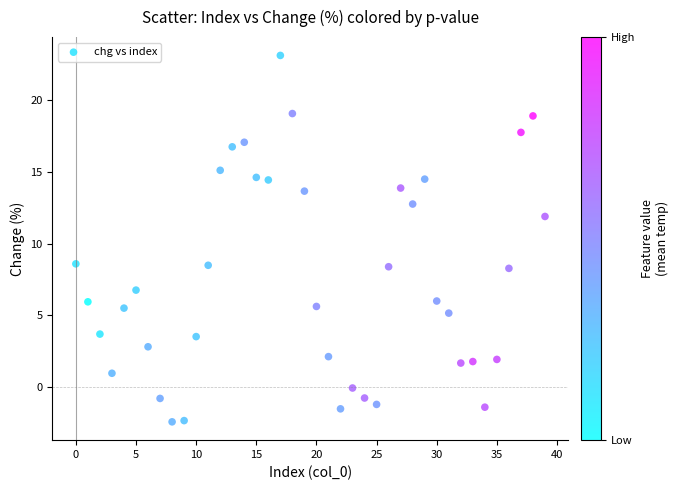

What is the range of Y values (max minus min)?

25.5